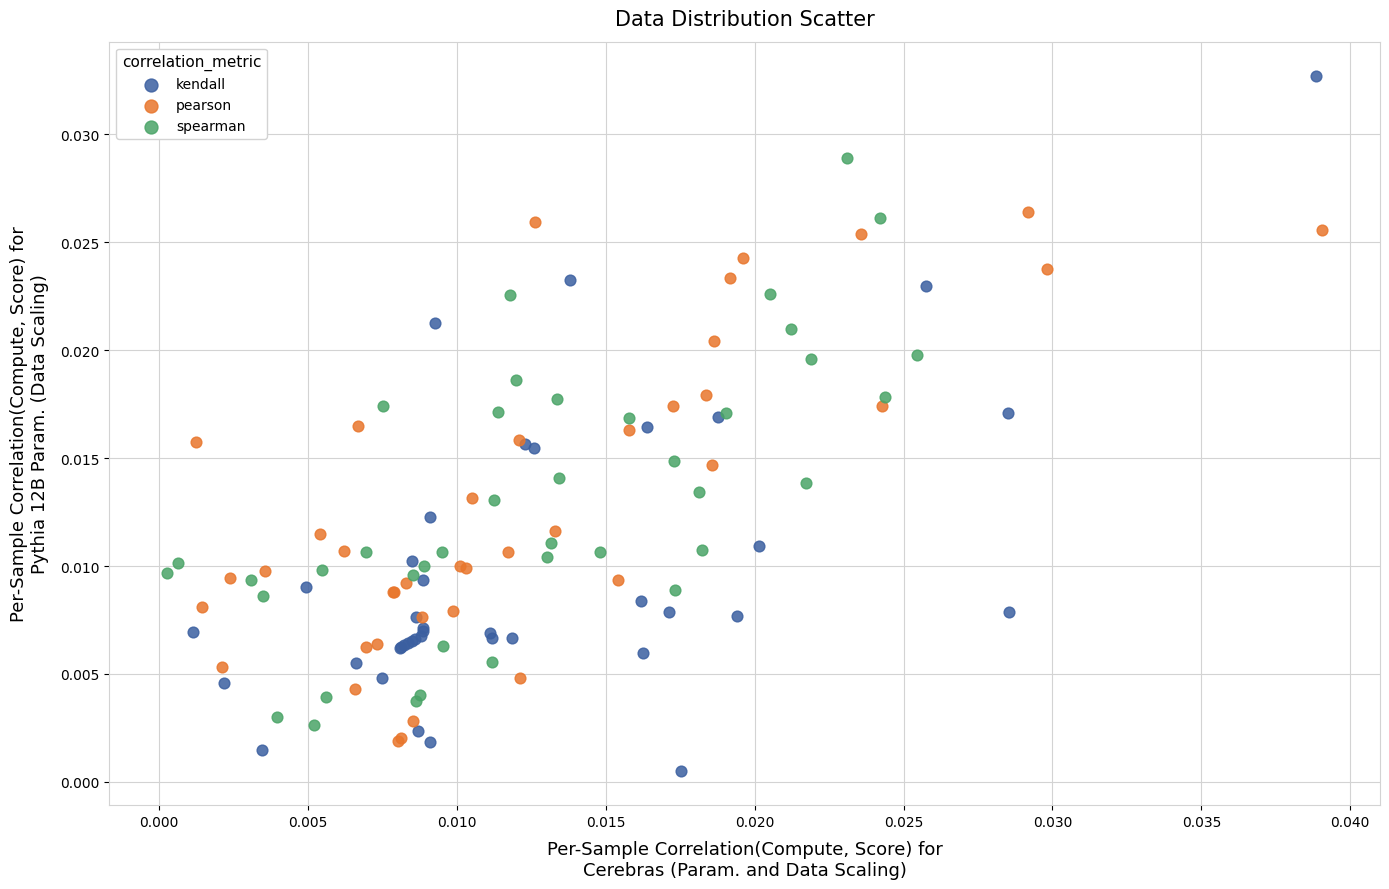

Which series has the largest Y range (max minus min)?

kendall